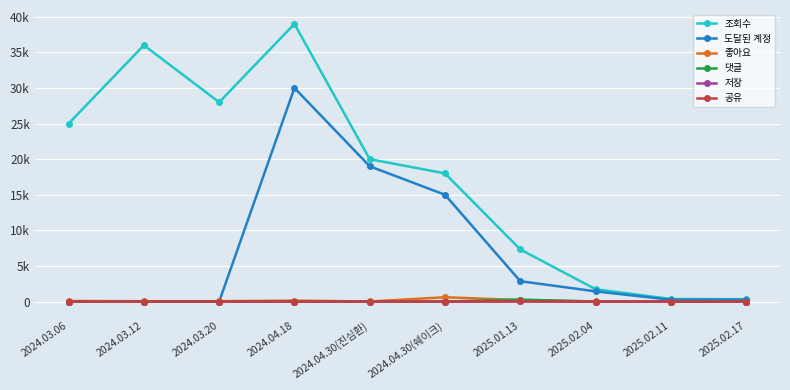

Reading left to right, transcribe all the data shown in this chart.

조회수: 2024.03.06=25000	2024.03.12=36000	2024.03.20=28000	2024.04.18=39000	2024.04.30(진심환)=20000	2024.04.30(쉐이크)=18000	2025.01.13=7323	2025.02.04=1738	2025.02.11=364	2025.02.17=343
도달된 계정: 2024.03.06=0	2024.03.12=0	2024.03.20=0	2024.04.18=30000	2024.04.30(진심환)=19000	2024.04.30(쉐이크)=15000	2025.01.13=2863	2025.02.04=1436	2025.02.11=258	2025.02.17=250
좋아요: 2024.03.06=78	2024.03.12=54	2024.03.20=56	2024.04.18=136	2024.04.30(진심환)=15	2024.04.30(쉐이크)=612	2025.01.13=209	2025.02.04=25	2025.02.11=10	2025.02.17=8
댓글: 2024.03.06=0	2024.03.12=0	2024.03.20=0	2024.04.18=0	2024.04.30(진심환)=0	2024.04.30(쉐이크)=0	2025.01.13=281	2025.02.04=0	2025.02.11=2	2025.02.17=0
저장: 2024.03.06=0	2024.03.12=1	2024.03.20=0	2024.04.18=0	2024.04.30(진심환)=0	2024.04.30(쉐이크)=0	2025.01.13=33	2025.02.04=3	2025.02.11=0	2025.02.17=1
공유: 2024.03.06=0	2024.03.12=0	2024.03.20=0	2024.04.18=2	2024.04.30(진심환)=0	2024.04.30(쉐이크)=0	2025.01.13=13	2025.02.04=1	2025.02.11=0	2025.02.17=0